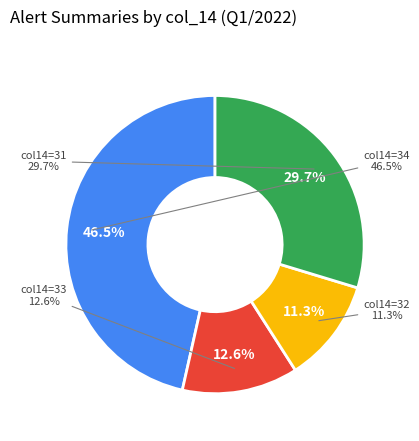

Combined, do 34 and 34 account for over 50%?

No